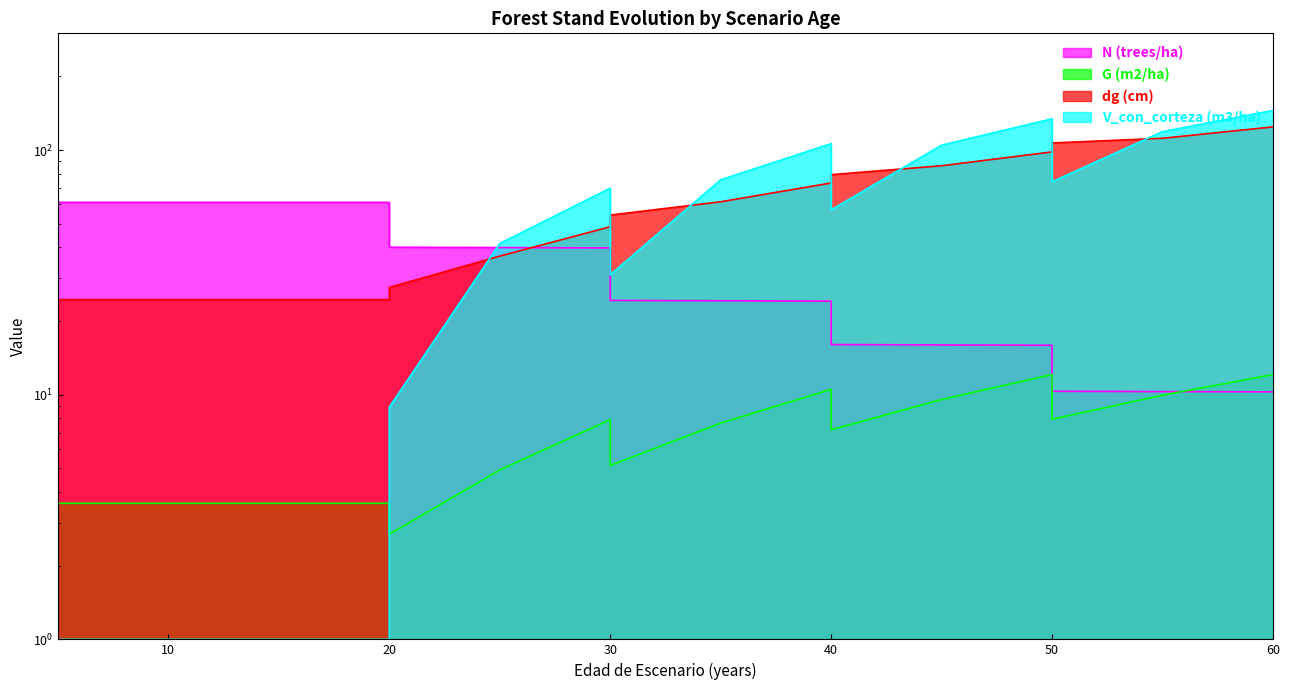

What is the difference between the highest and lowest values at 30?

62.0